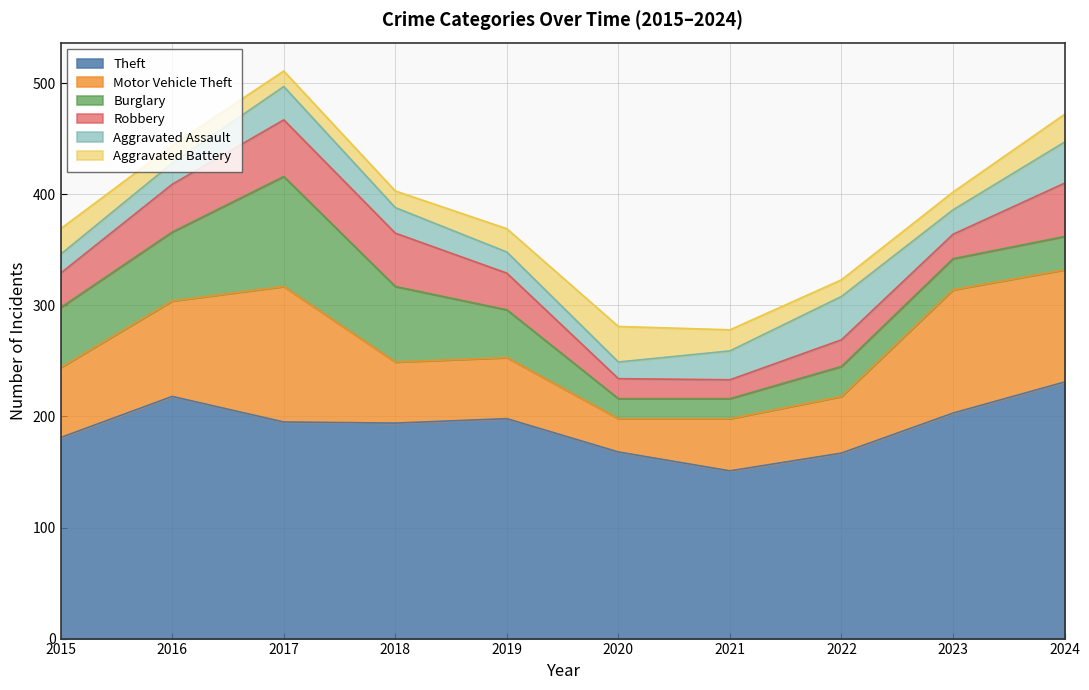

How many values in the Motor Vehicle Theft series exceed 63?

4